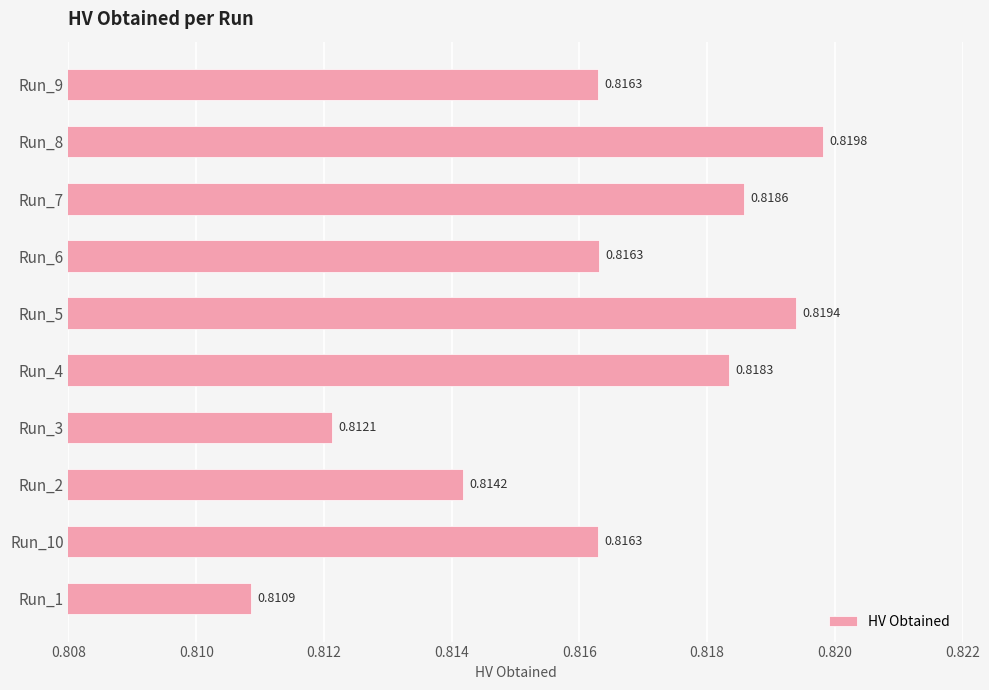

What is the sum of the values at Run_10 and Run_9?

1.6